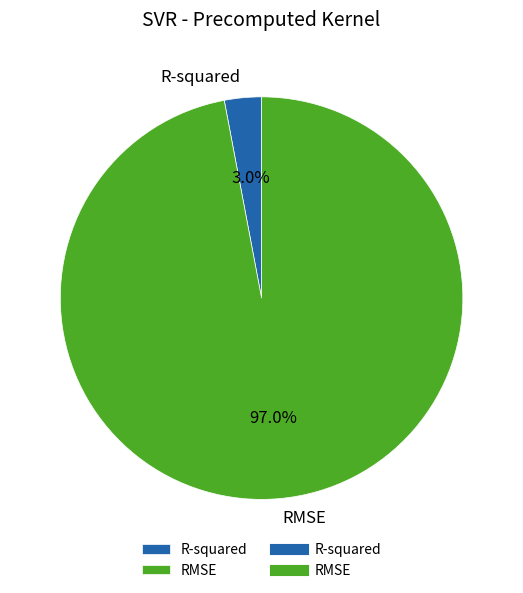

The R-squared slice represents 3% of the pie. True or false?

True